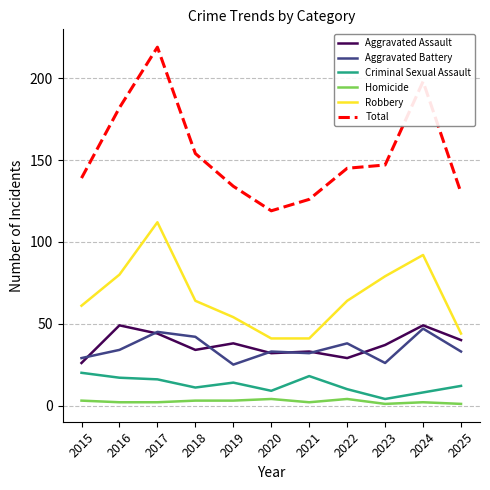

True or false: Aggravated Battery has a value of 47 at 2024.

True